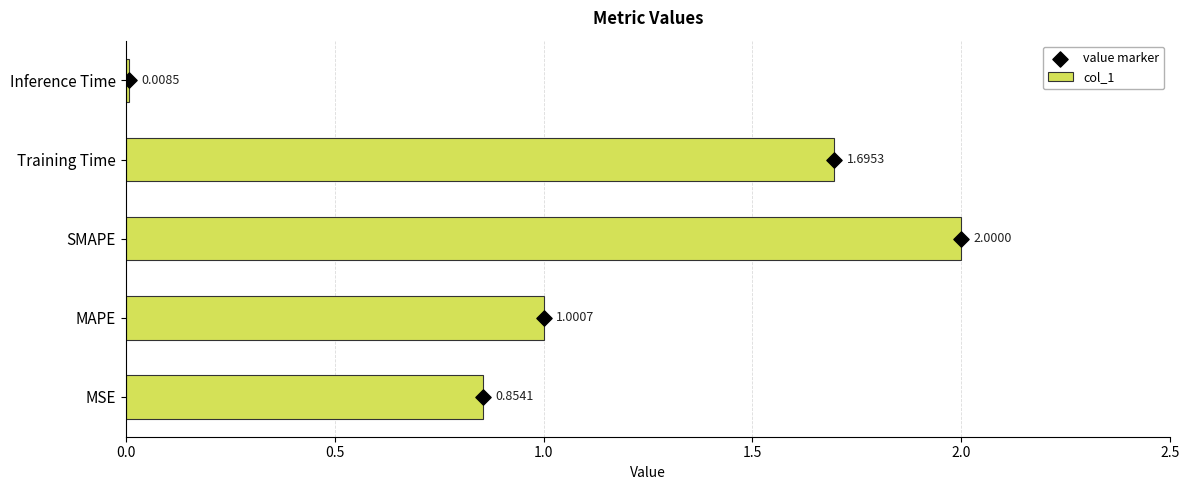

Which series has the largest total across all categories?

value marker